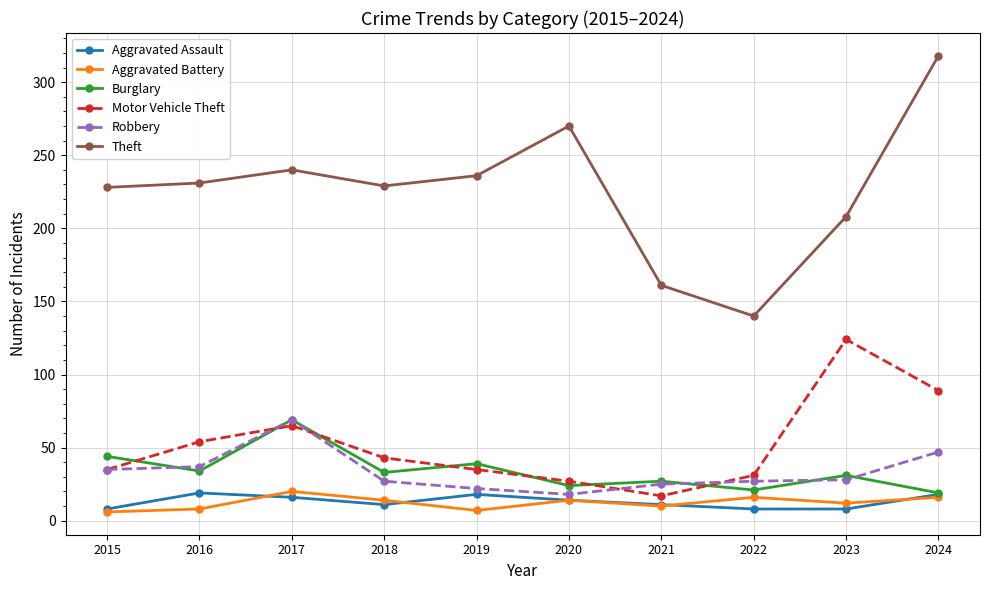

Which category has the highest value in the Motor Vehicle Theft series?

2023